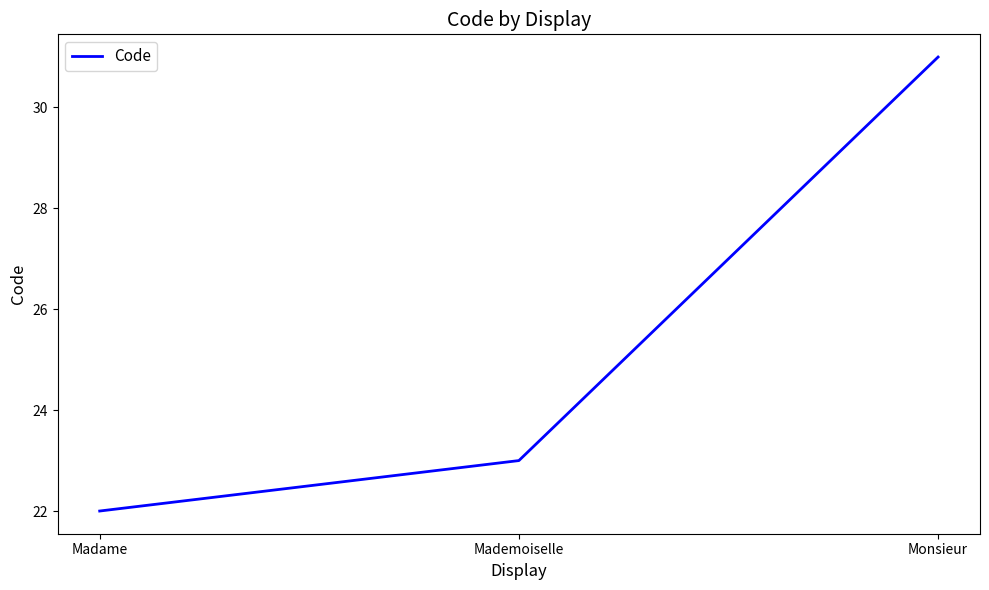

Read the value at Madame.

22